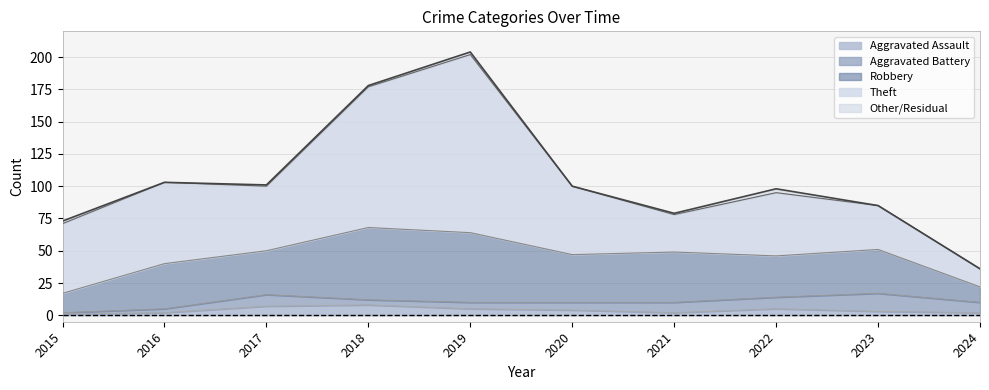

Reading right to left, list all the values displayed in this chart.

Theft: 2024=14	2023=34	2022=49	2021=29	2020=53	2019=138	2018=109	2017=50	2016=63	2015=54
Robbery: 2024=12	2023=34	2022=32	2021=39	2020=37	2019=54	2018=56	2017=34	2016=35	2015=15
Aggravated Battery: 2024=8	2023=14	2022=9	2021=8	2020=6	2019=5	2018=4	2017=9	2016=3	2015=1
Aggravated Assault: 2024=2	2023=3	2022=5	2021=2	2020=4	2019=5	2018=8	2017=7	2016=2	2015=1
Total: 2024=36	2023=85	2022=98	2021=79	2020=100	2019=204	2018=178	2017=101	2016=103	2015=73